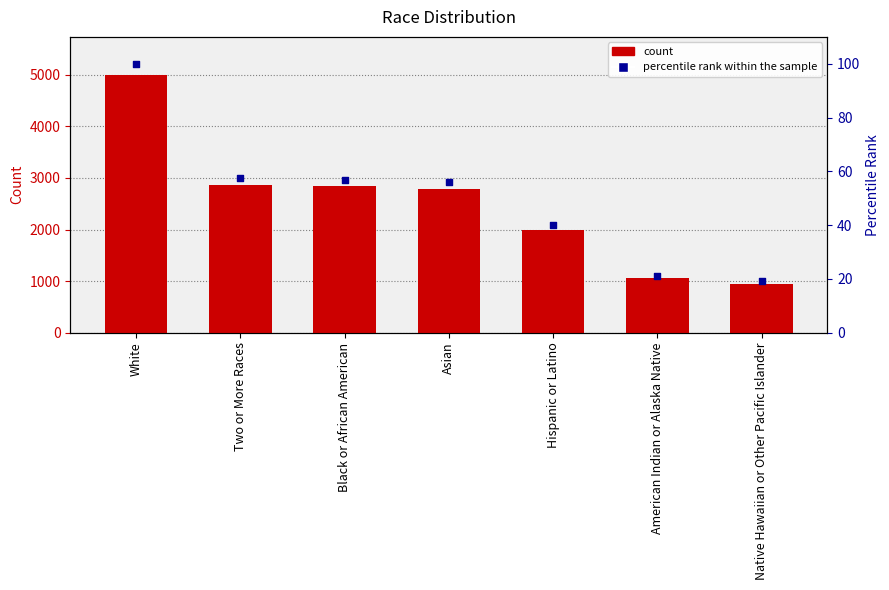

What is the total value across all series at White?

5087.0